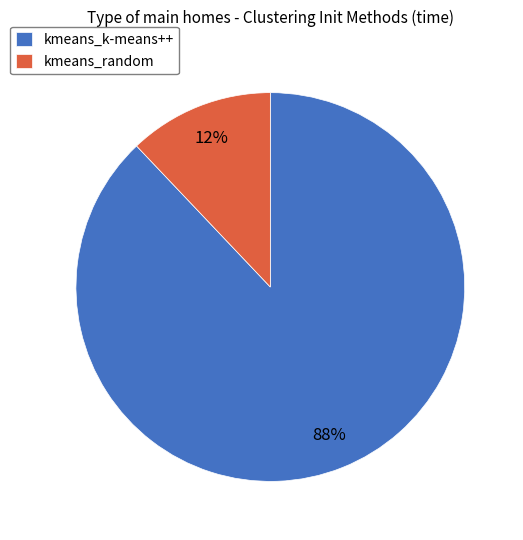

What is the largest slice in the pie chart?

kmeans_k-means++